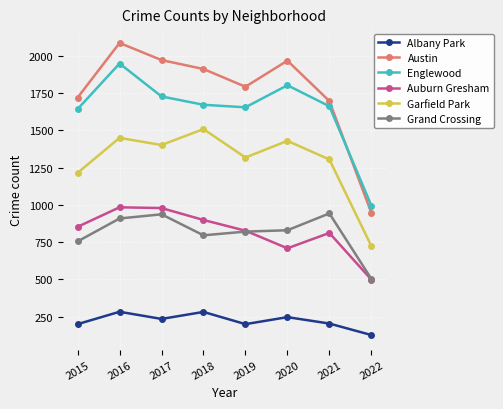

True or false: Auburn Gresham and Albany Park cross at least once.

False